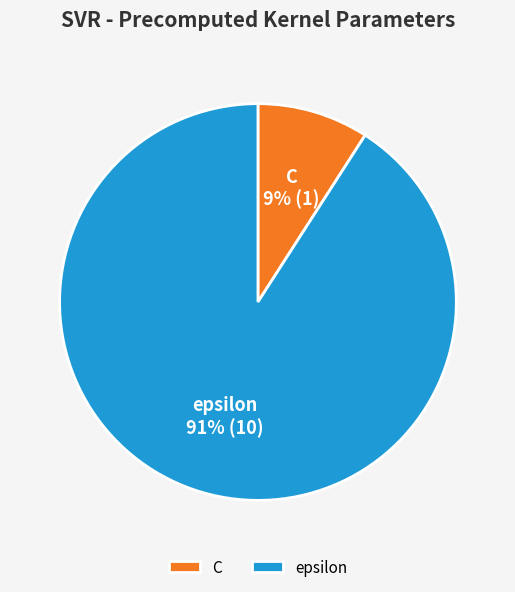

Is the sum of epsilon and C greater than half?

Yes